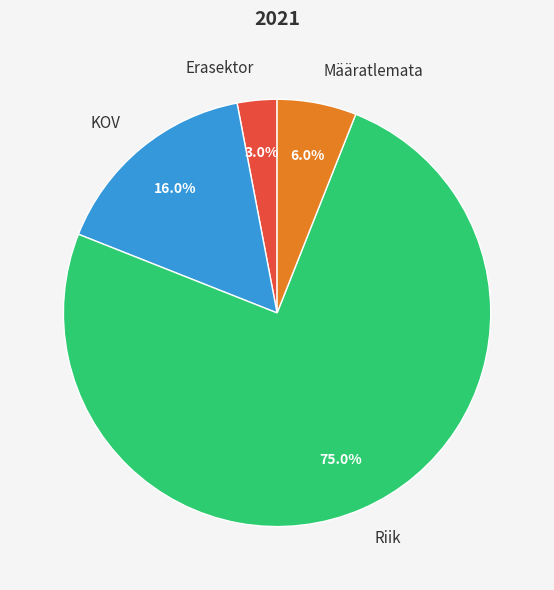

What is the smallest slice in the pie chart?

Erasektor